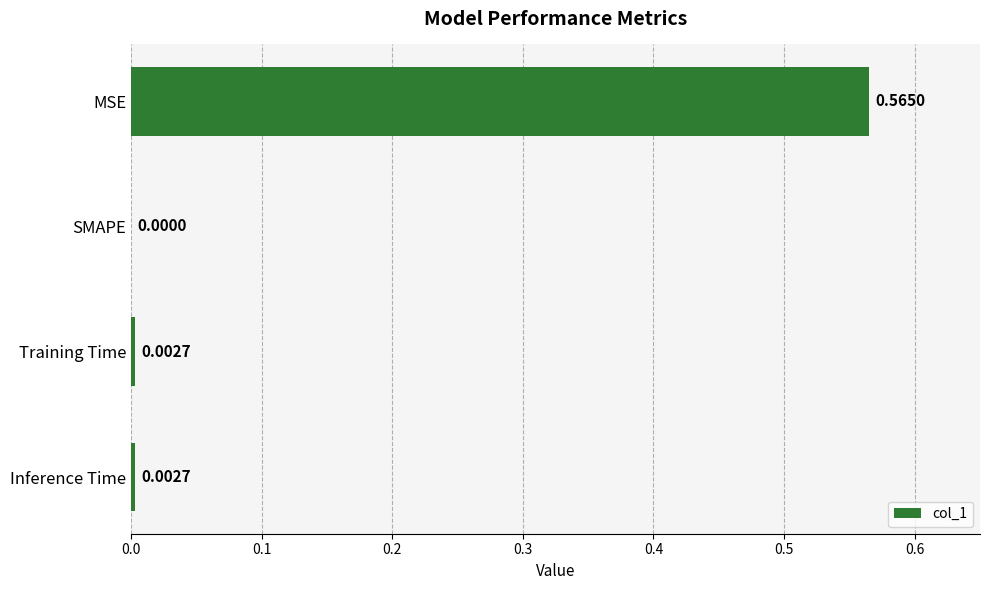

At which label is the value closest to 0?

SMAPE